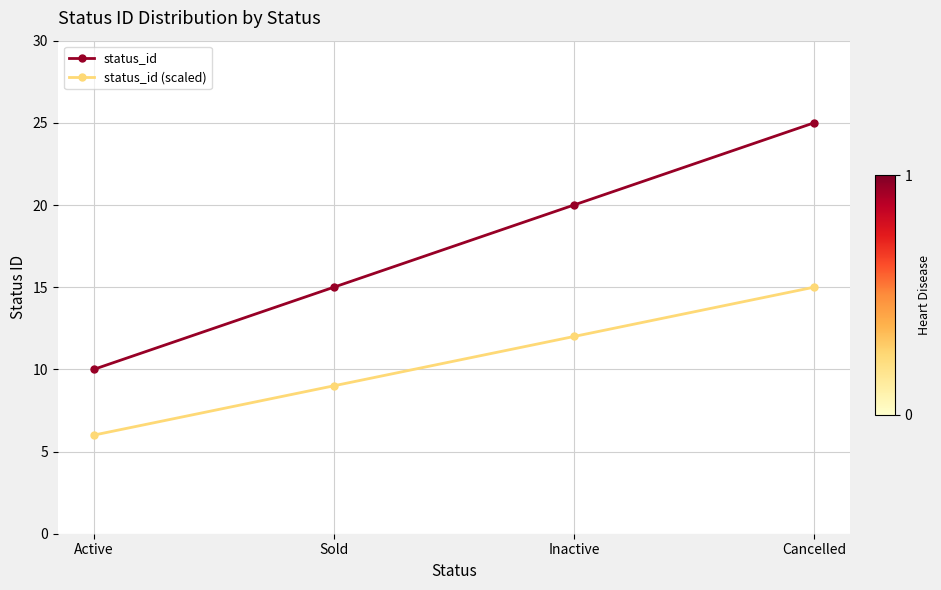

Reading left to right, transcribe all the data shown in this chart.

status_id: 10	15	20	25
status_id (scaled): 6	9	12	15